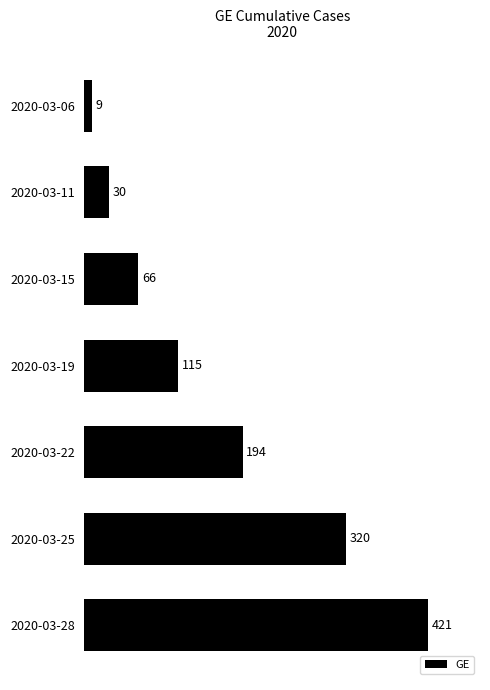

Rank the categories by value from lowest to highest.

2020-03-06, 2020-03-11, 2020-03-15, 2020-03-19, 2020-03-22, 2020-03-25, 2020-03-28